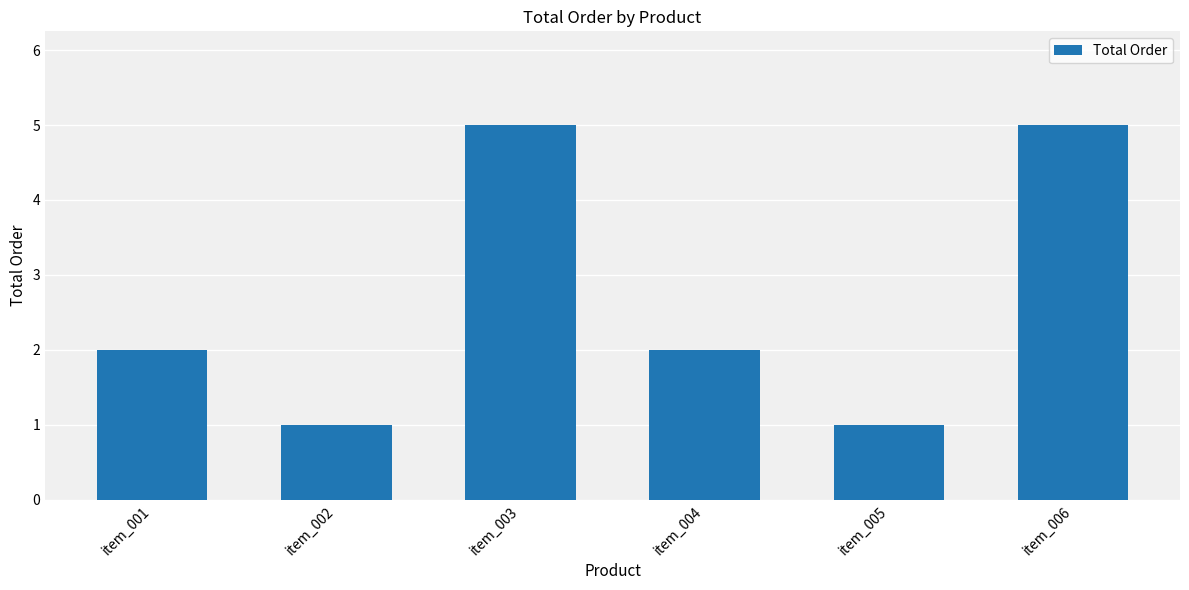

What value does the data have at item_005?

1